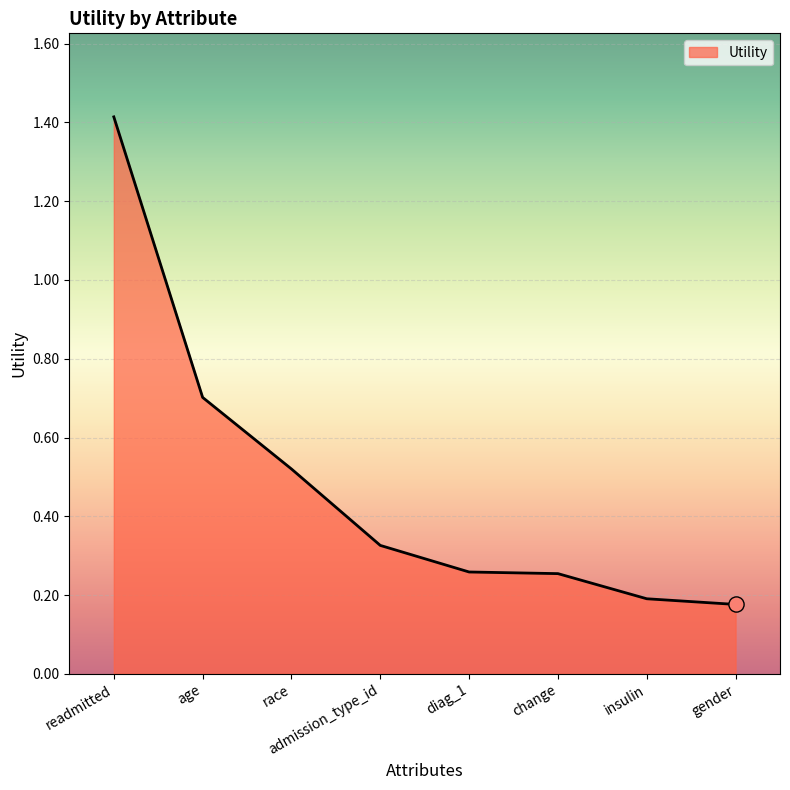

Which has a higher value, admission_type_id or change?

admission_type_id